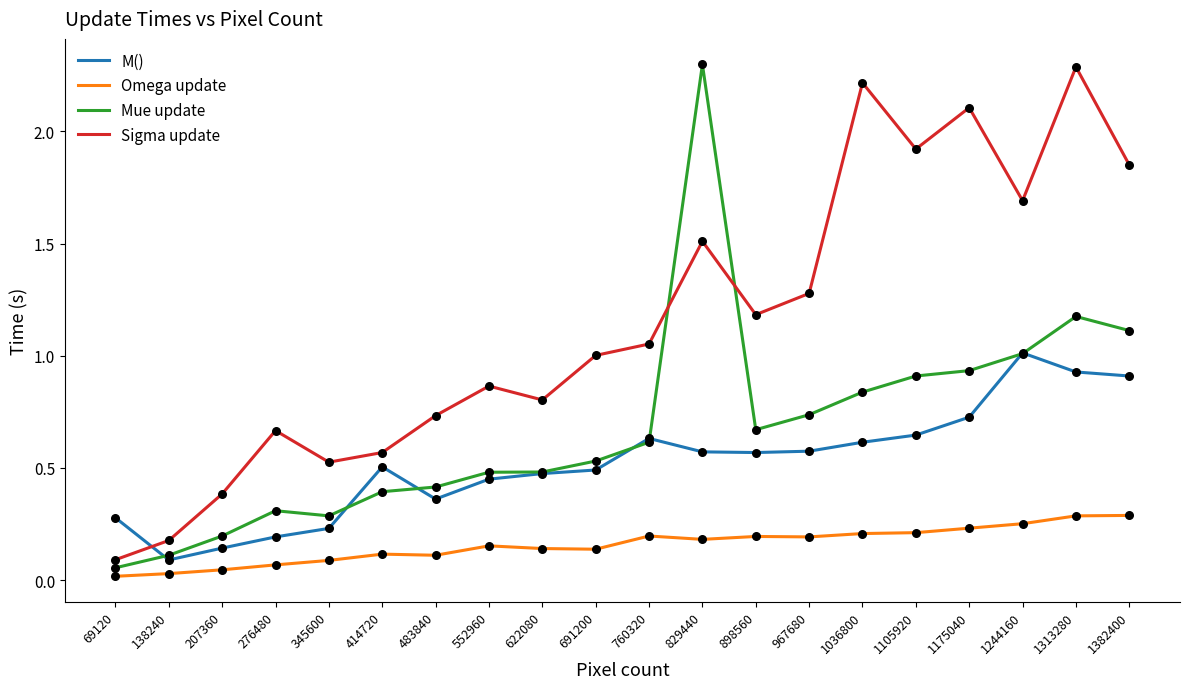

Which series changed the most between 207360 and 1105920?

Sigma update